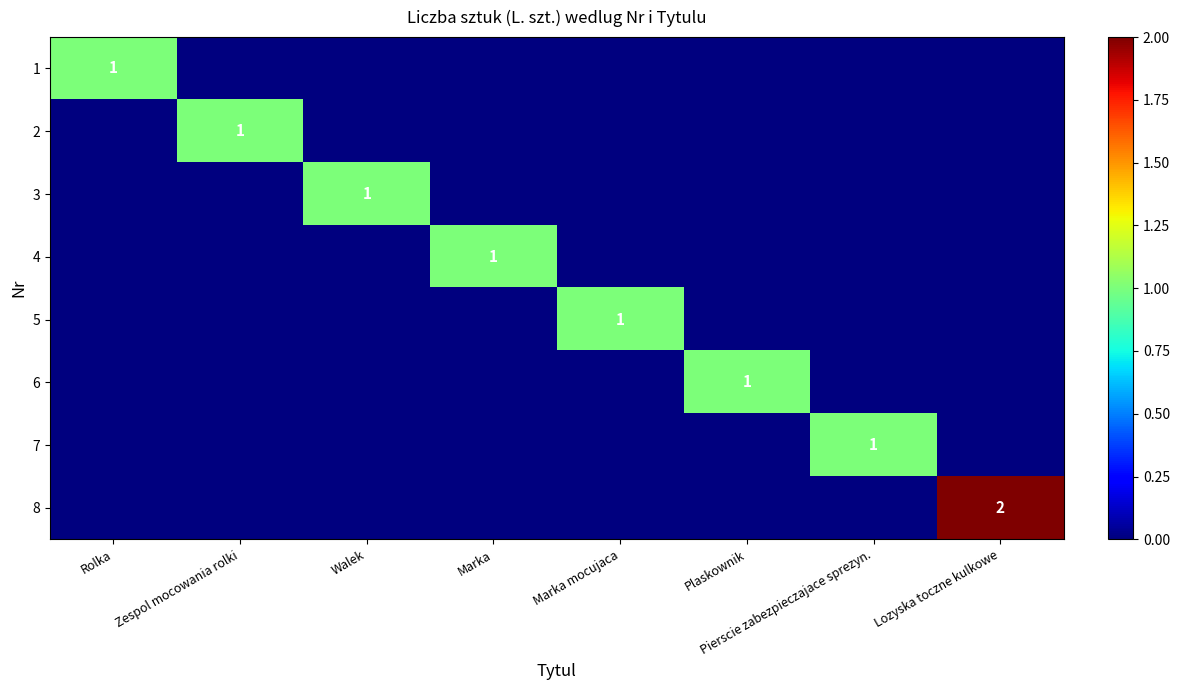

The value of 7 at Pierscie zabezpieczajace sprezyn. is 1. True or false?

True